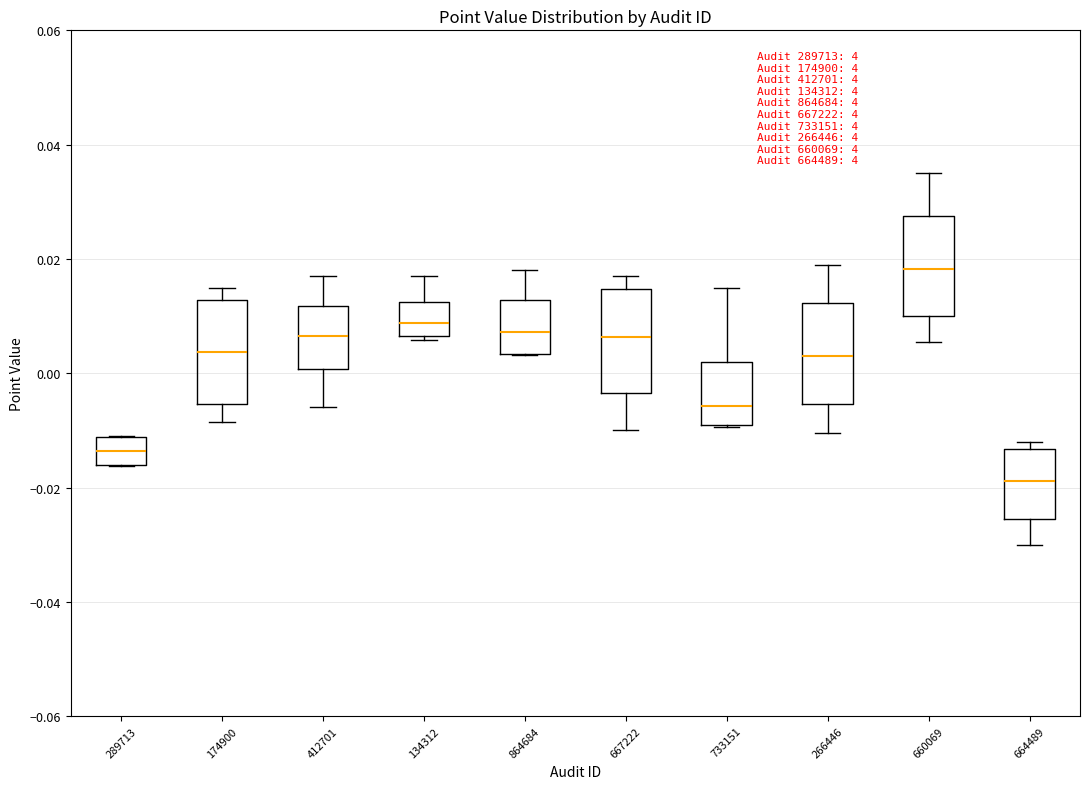

Where does the upper whisker of the box at x = 412701 end on the y-axis? The values are not printed on the chart, so give them approximately, as read against the axis.

0.018